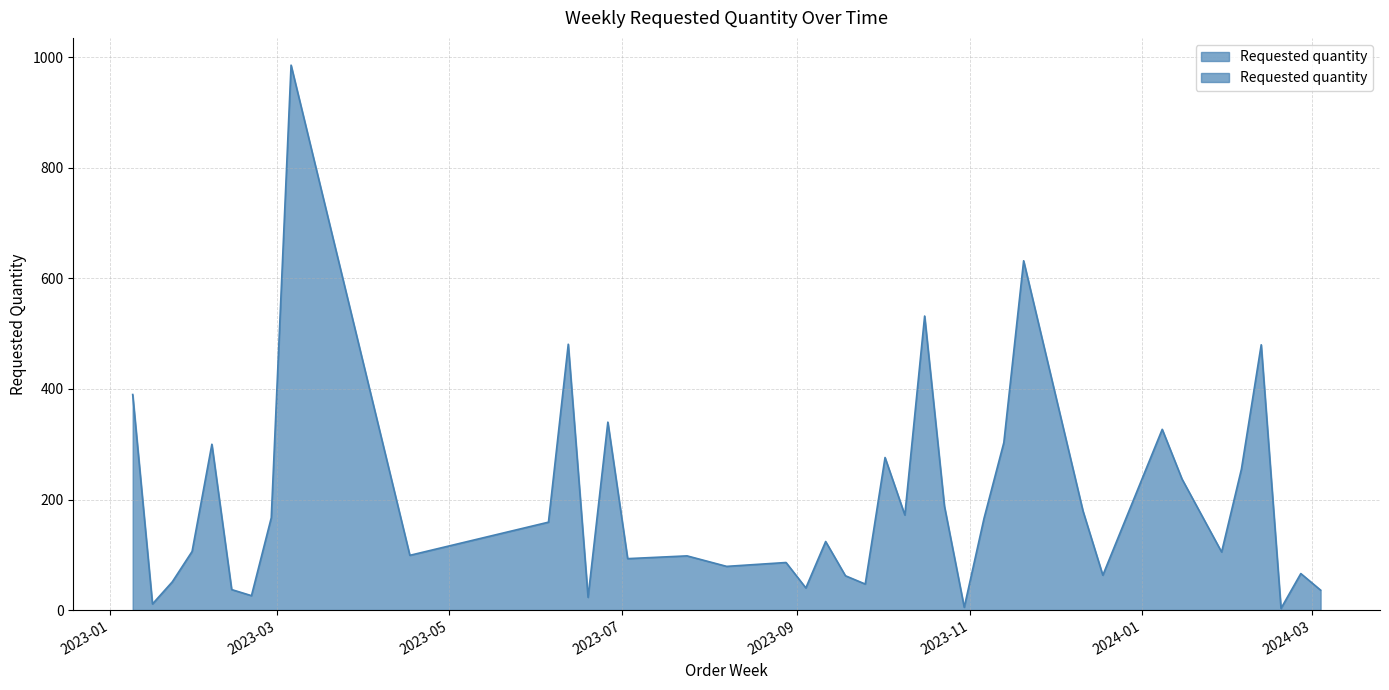

True or false: the data shows 248 at 2023-02-27.

False